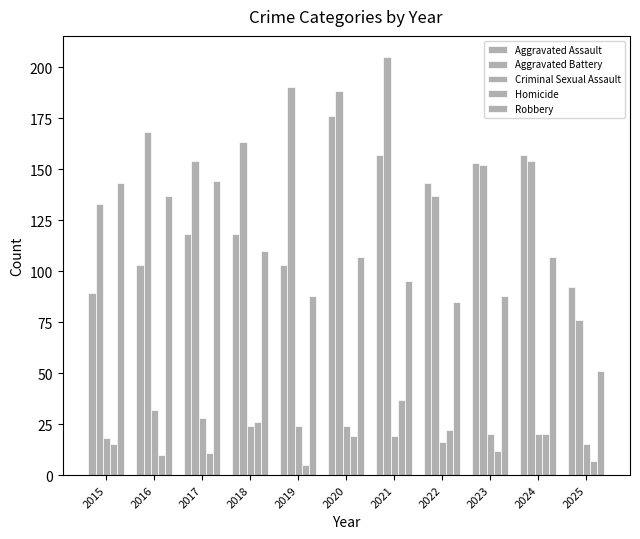

Rank the categories by Homicide value from lowest to highest.

2019, 2025, 2016, 2017, 2023, 2015, 2020, 2024, 2022, 2018, 2021